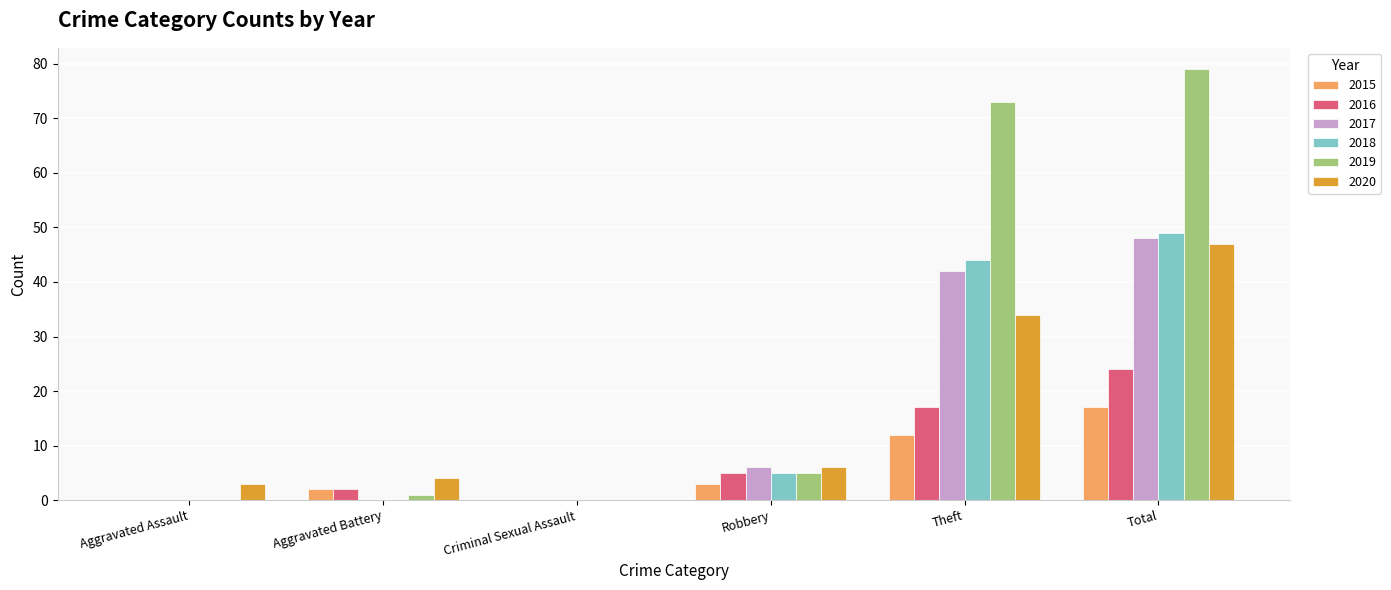

What is the total value across all series at Robbery?

30